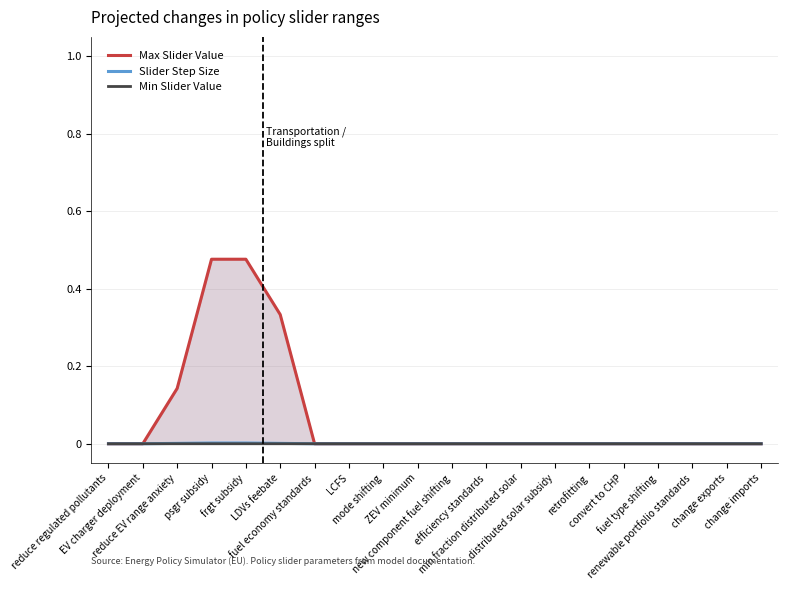

Which has a higher value, efficiency standards or convert to CHP?

convert to CHP